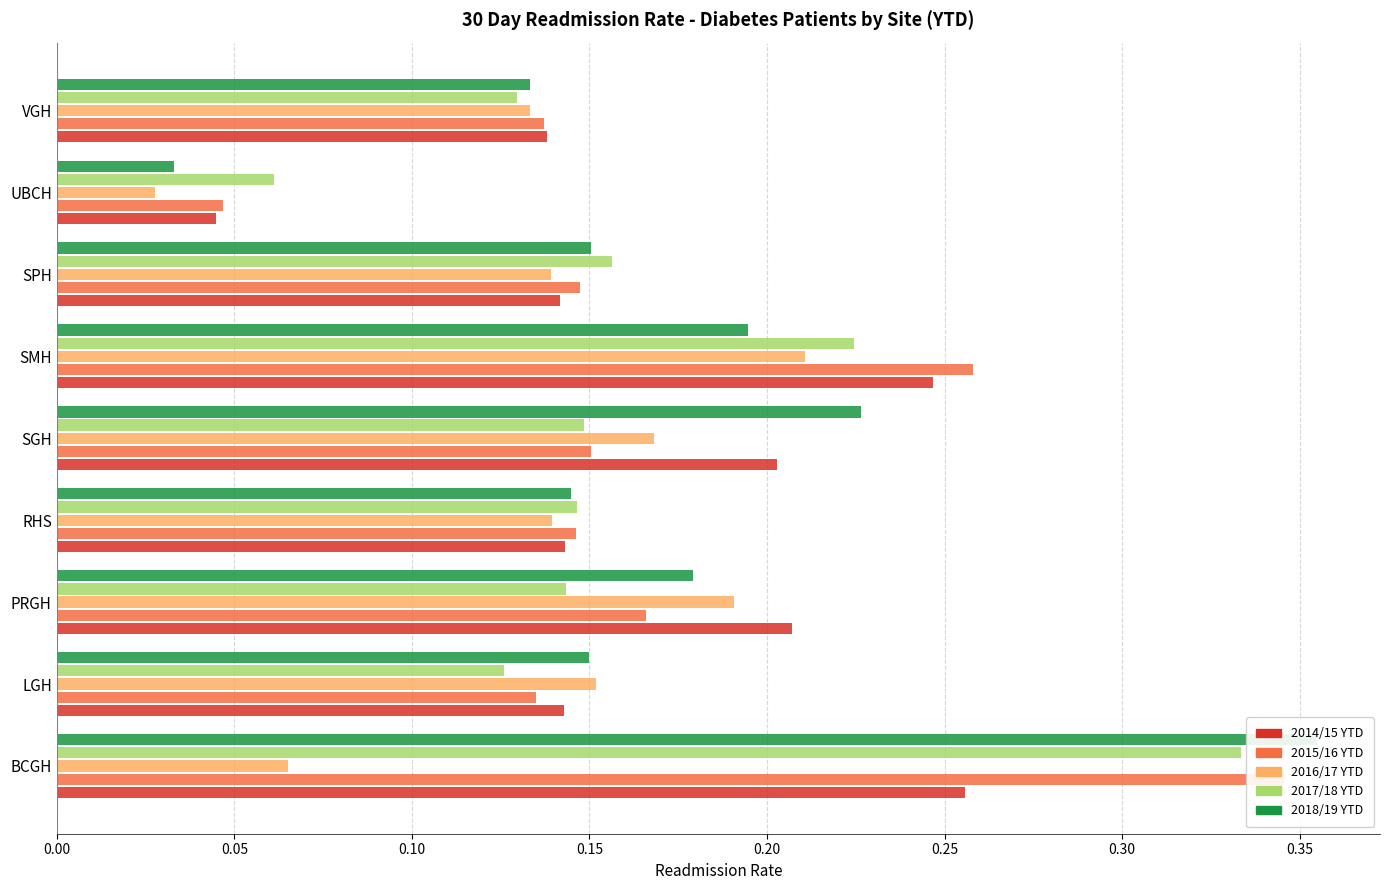

Which series changed the most between SGH and SMH?

2015/16 YTD